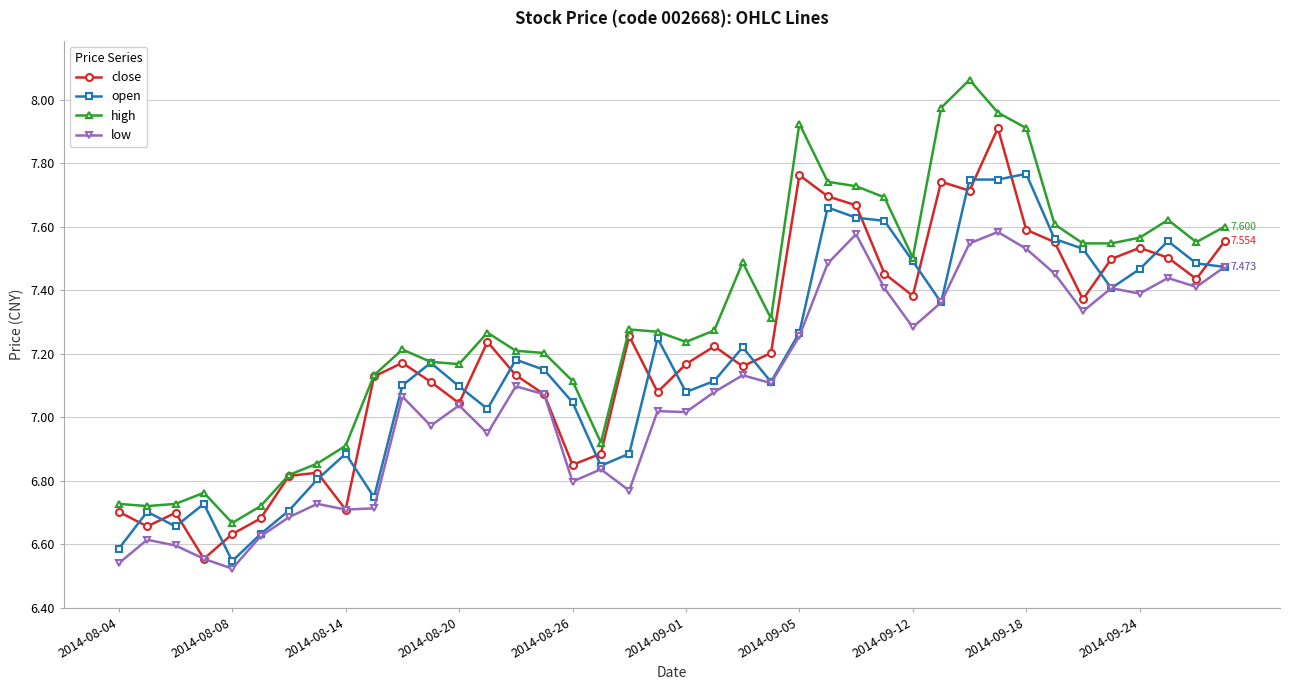

True or false: high has more than 0 points higher than both neighbors.

True